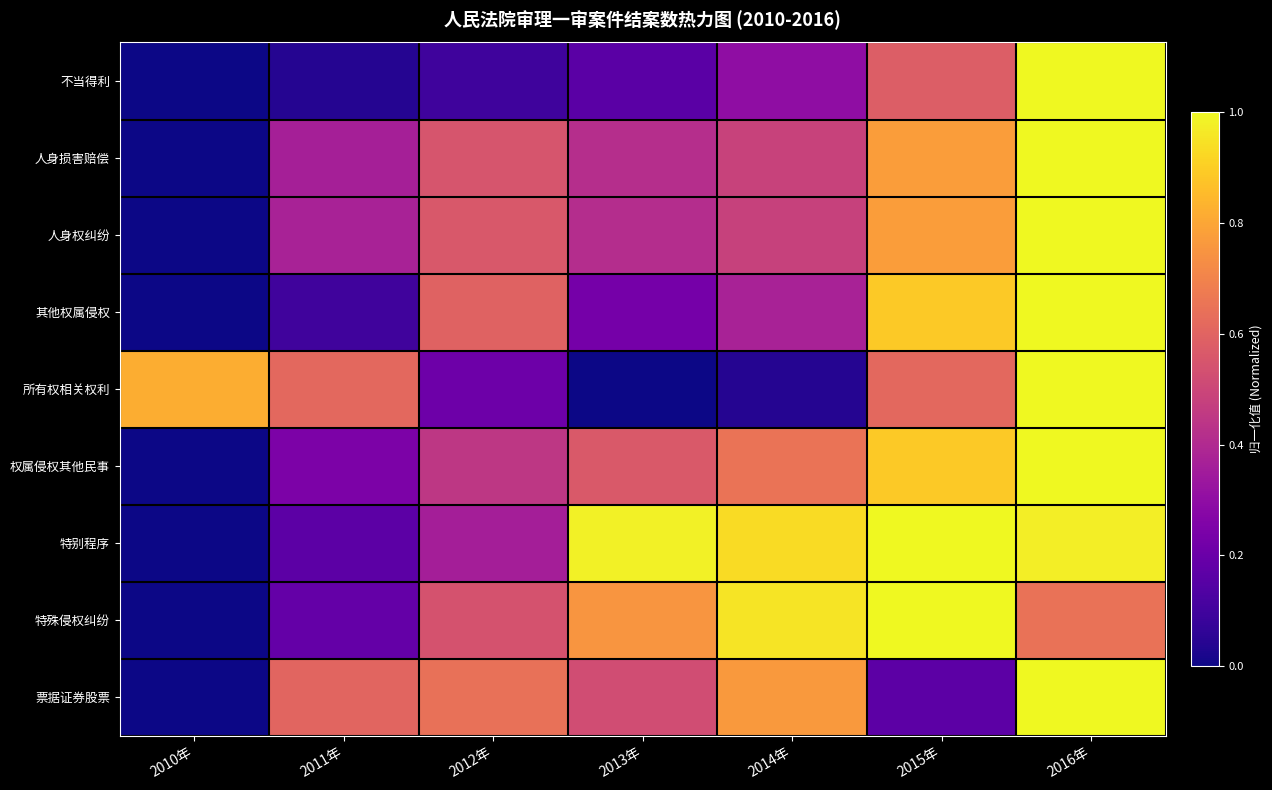

At how many categories does at least one series exceed 0?

7